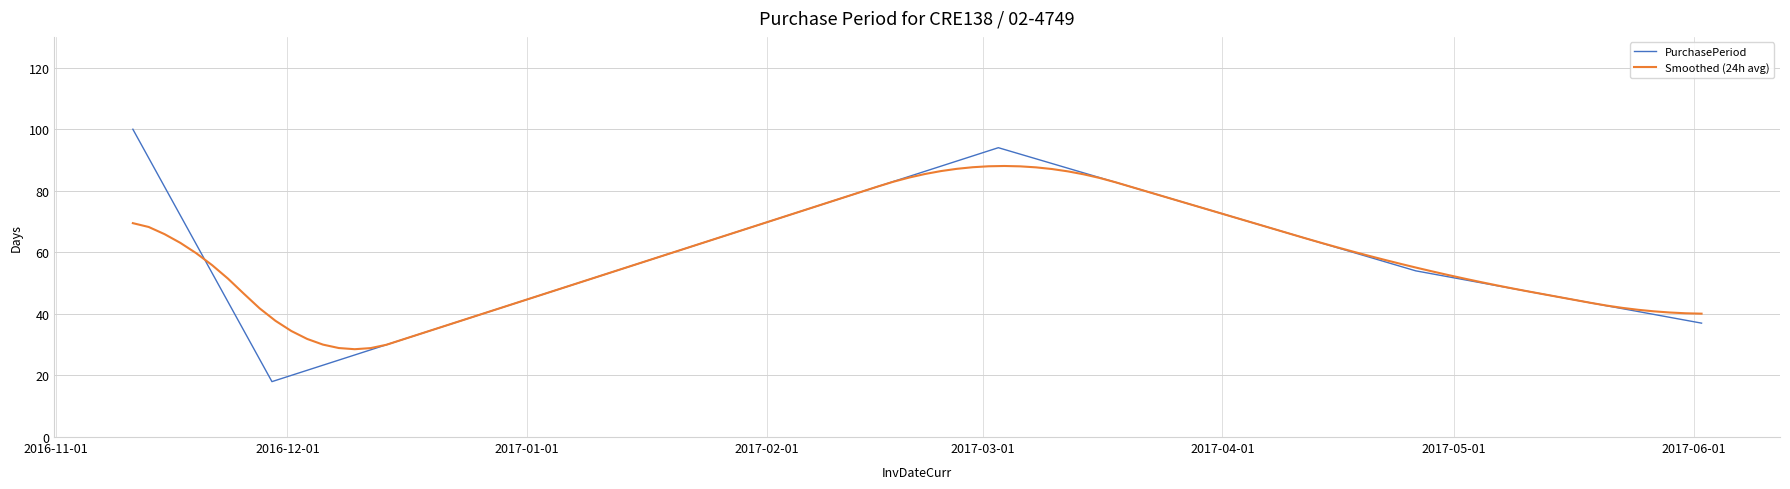

What is the sum of all values?

303